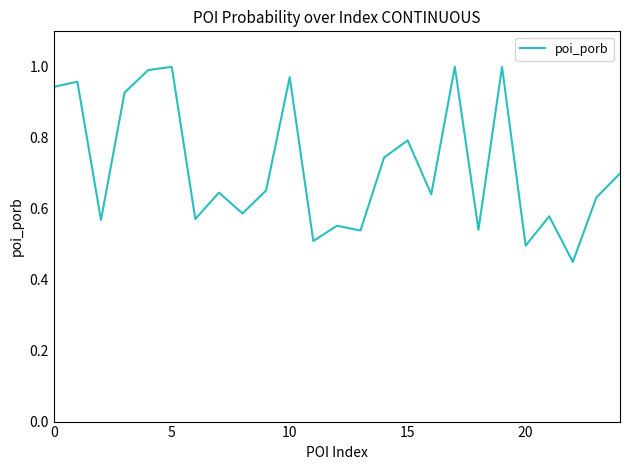

How many categories are shown in the chart?

25